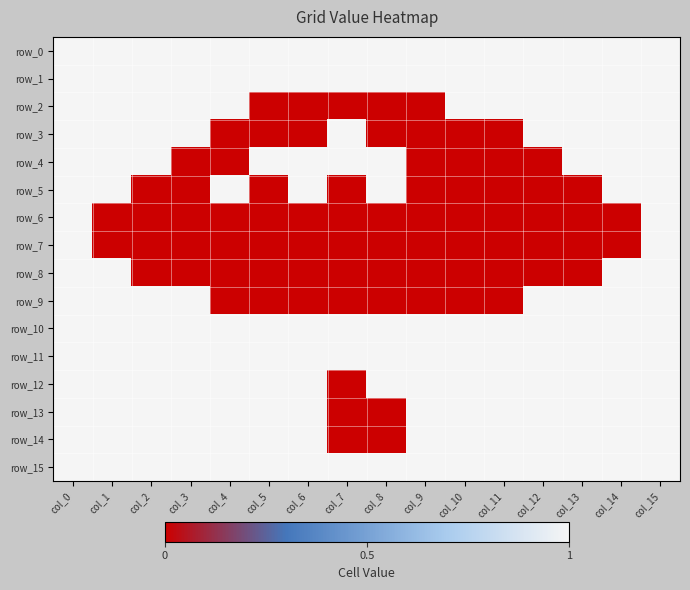

Count the number of data series in this chart.

16